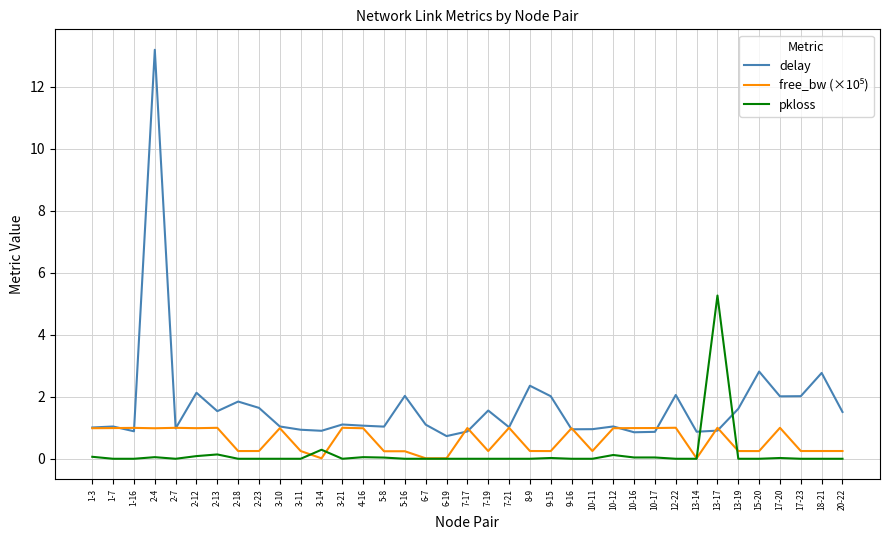

What is the difference between the second highest and second lowest values in the delay series?

2.0